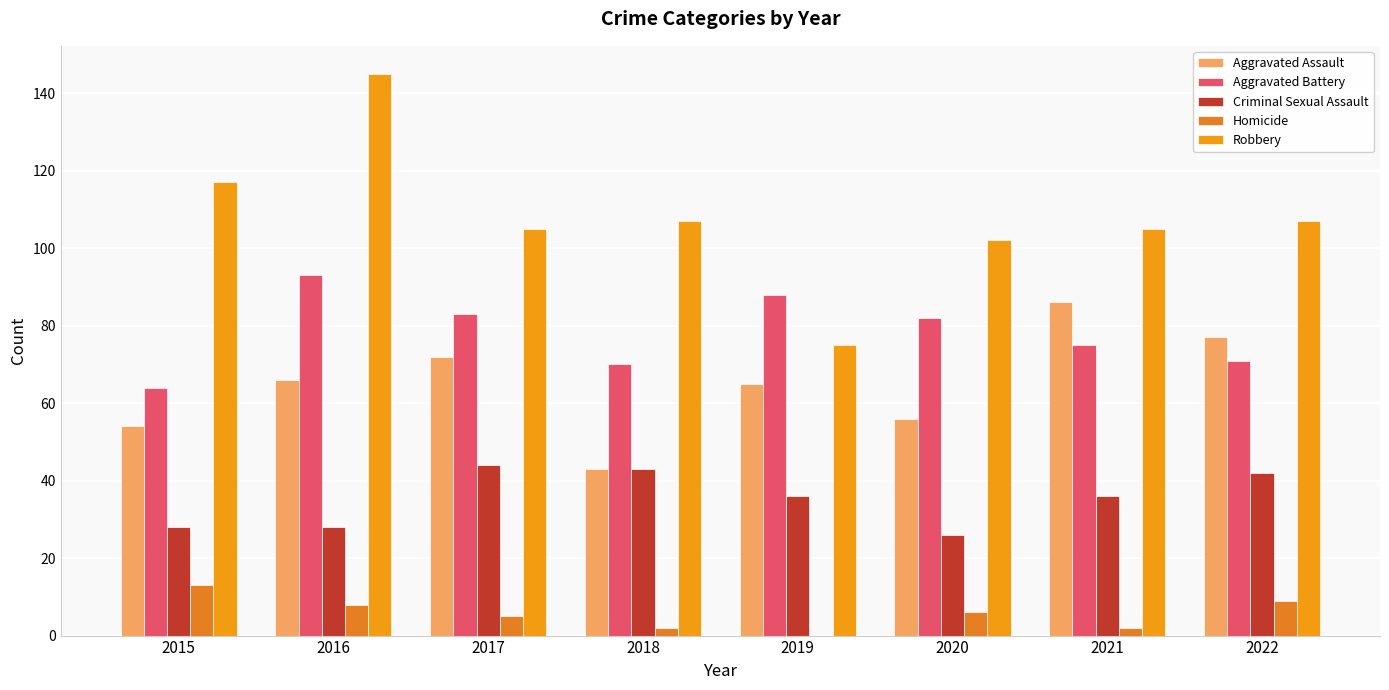

Reading left to right, extract all data points from this chart.

Aggravated Assault: 2015=54	2016=66	2017=72	2018=43	2019=65	2020=56	2021=86	2022=77
Aggravated Battery: 2015=64	2016=93	2017=83	2018=70	2019=88	2020=82	2021=75	2022=71
Criminal Sexual Assault: 2015=28	2016=28	2017=44	2018=43	2019=36	2020=26	2021=36	2022=42
Homicide: 2015=13	2016=8	2017=5	2018=2	2019=0	2020=6	2021=2	2022=9
Robbery: 2015=117	2016=145	2017=105	2018=107	2019=75	2020=102	2021=105	2022=107